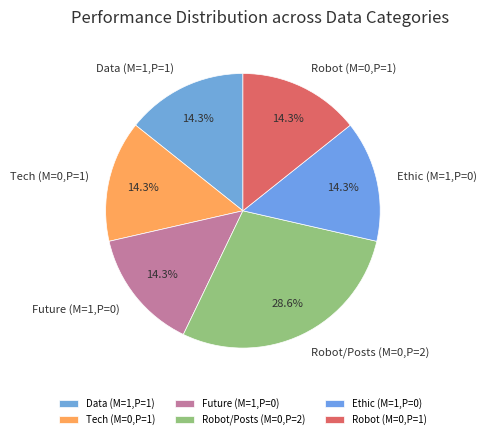

To the nearest percent, what is the average slice percentage?

17%